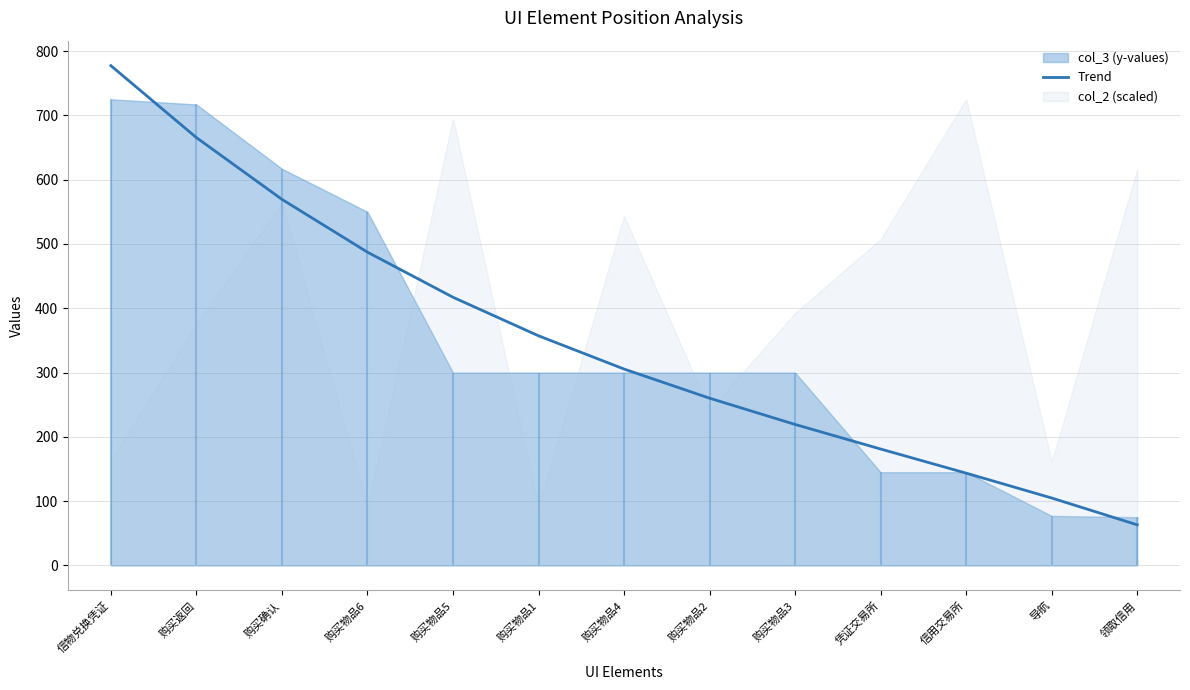

What is the value of the 6th point from the left?

357.2